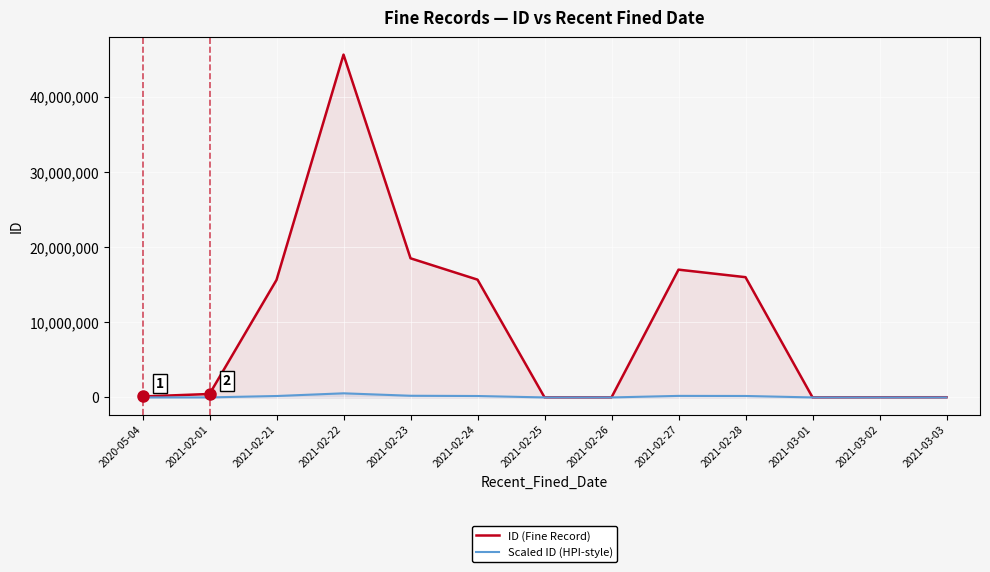

The Scaled ID (HPI-style) series shows 222157.8 at 2021-02-23. True or false?

True